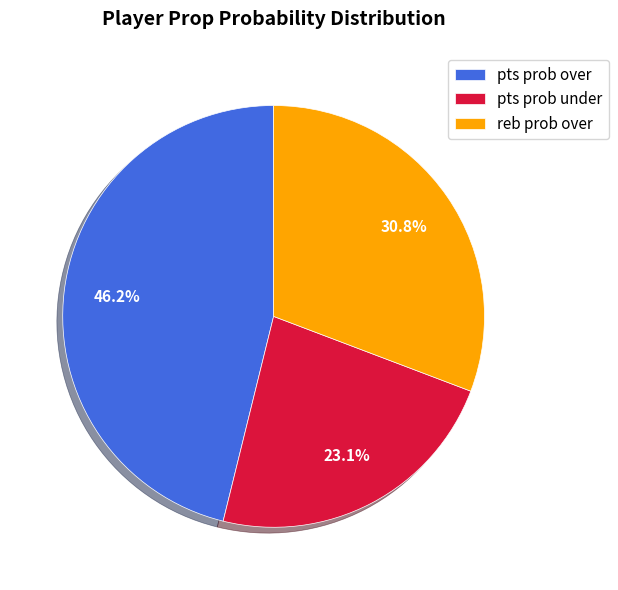

Does any single category account for the majority?

No